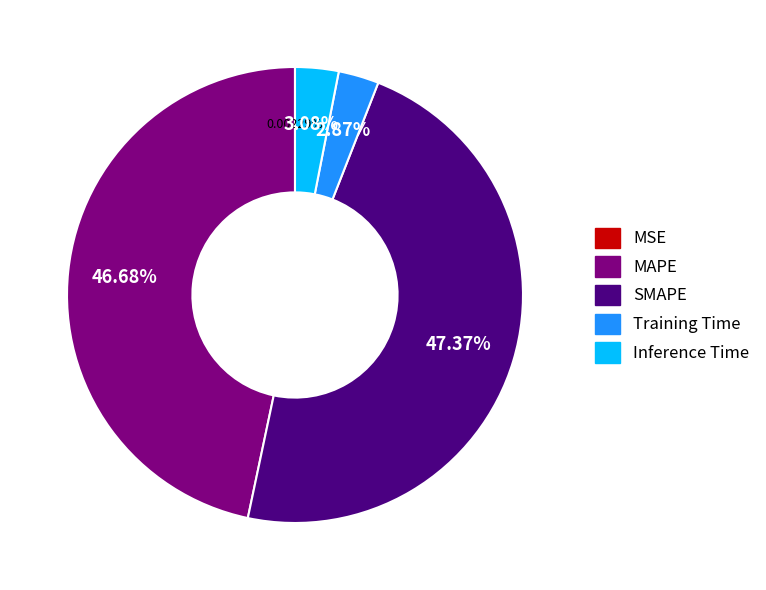

Between Training Time and MAPE, which is larger?

MAPE